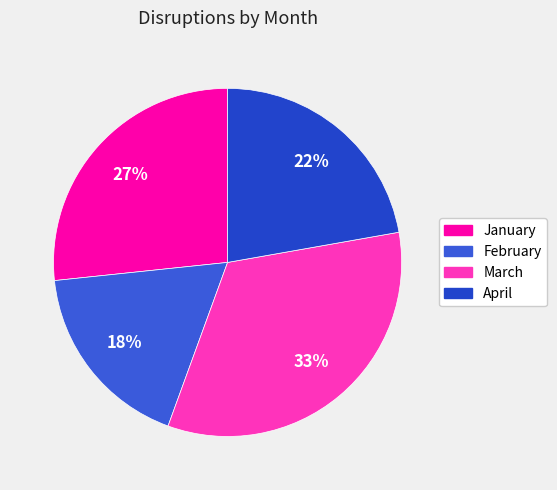

The January slice represents 27% of the pie. True or false?

True